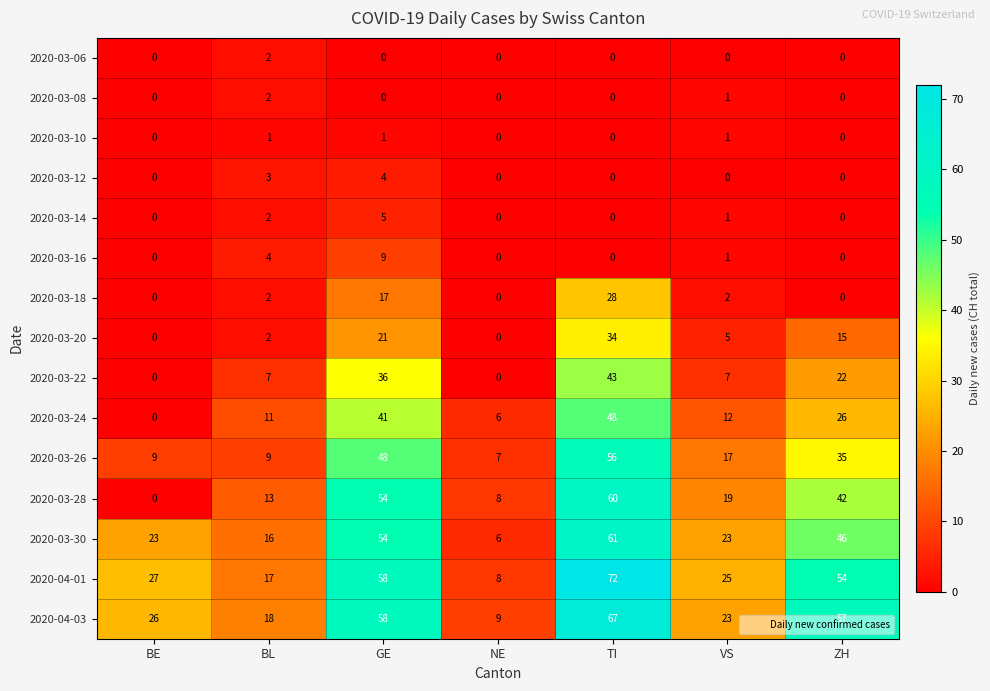

Which series has the widest spread of values?

2020-04-01